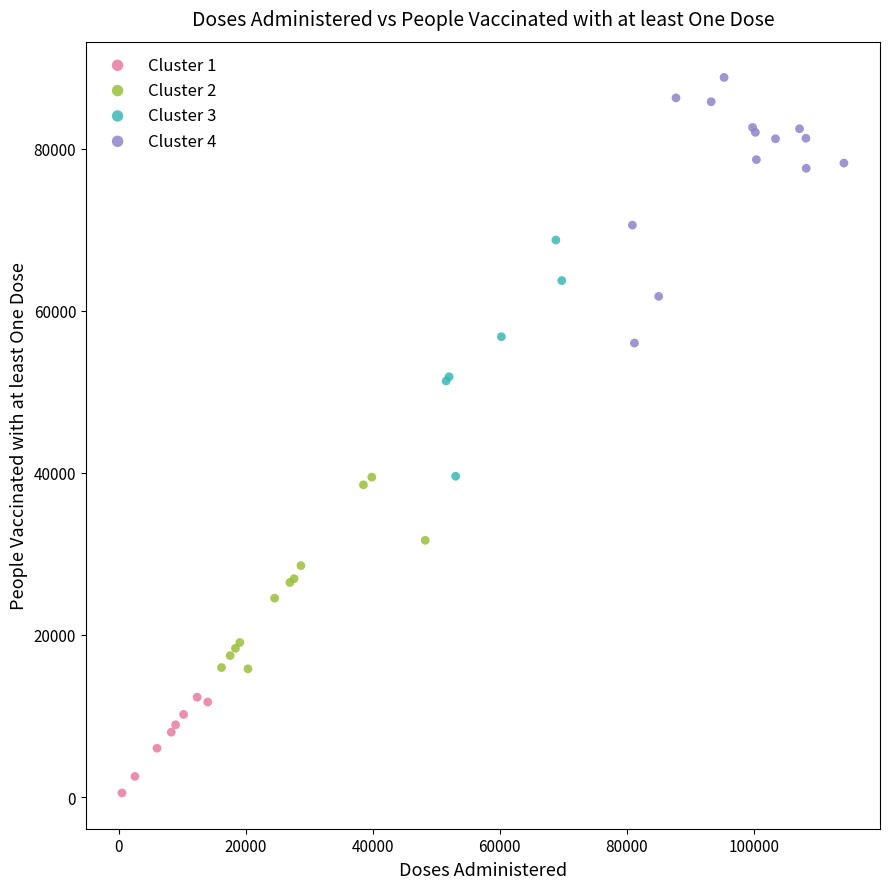

Which series reaches the minimum Y coordinate?

Cluster 1